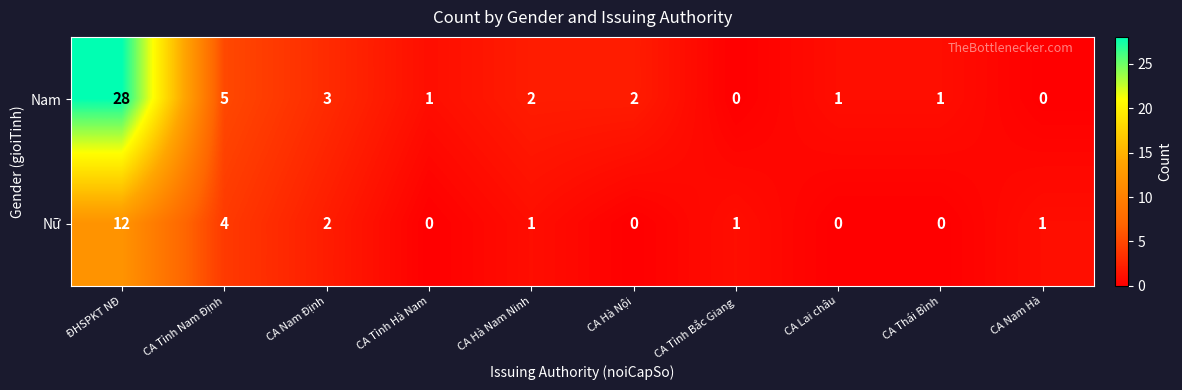

At which category is the sum across all series the highest?

ĐHSPKT NĐ